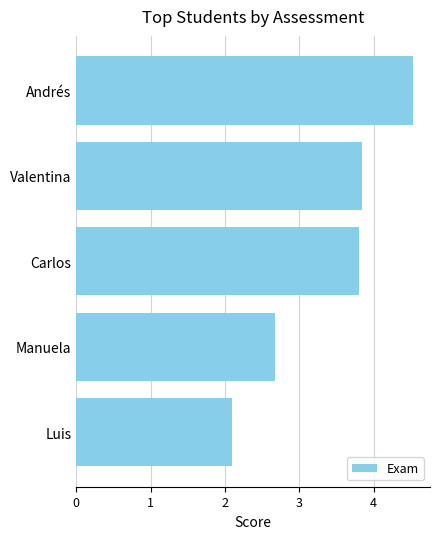

Is it true that the value at Andrés is 4.5?

True